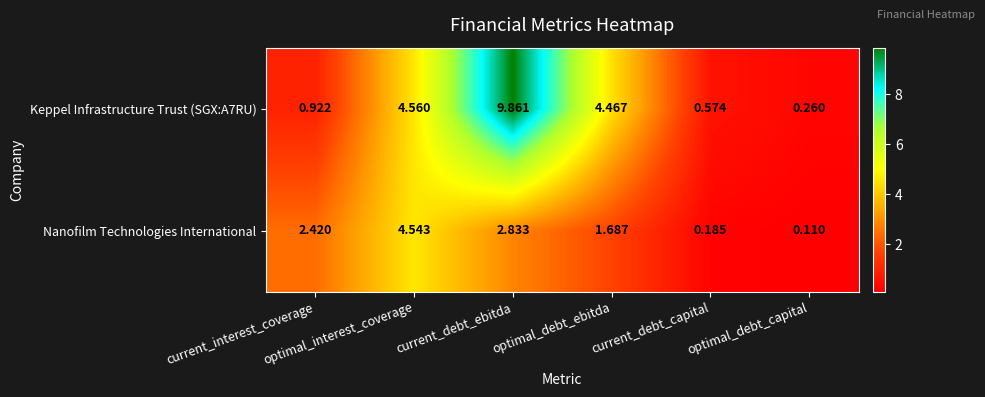

What is the total value across all series at optimal_debt_ebitda?

6.2